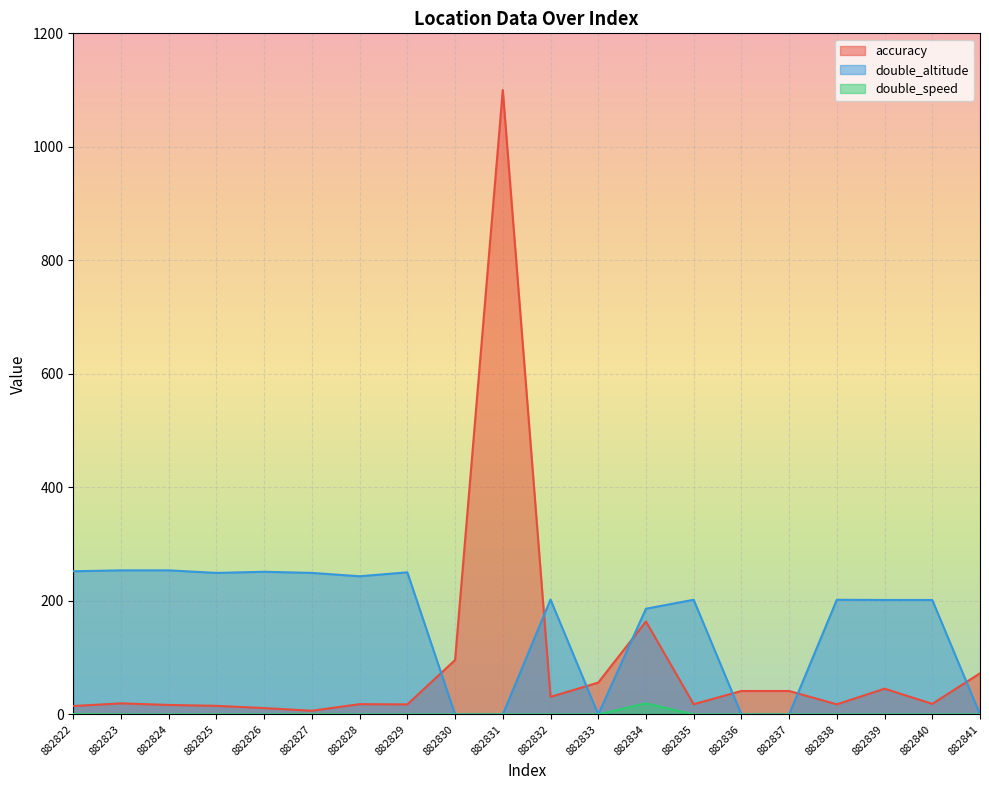

How many data points in accuracy are above 19?

10